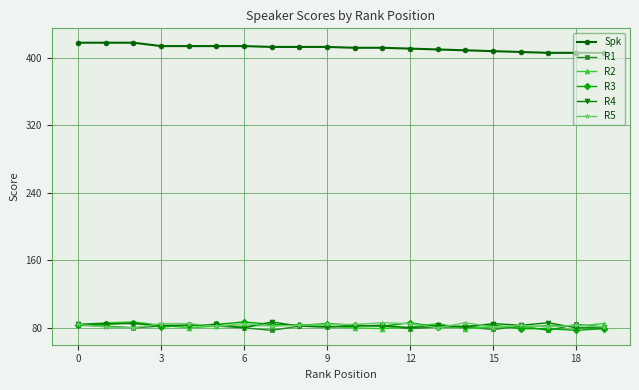

What is the value of the R1 point at the 9th from the left?

82